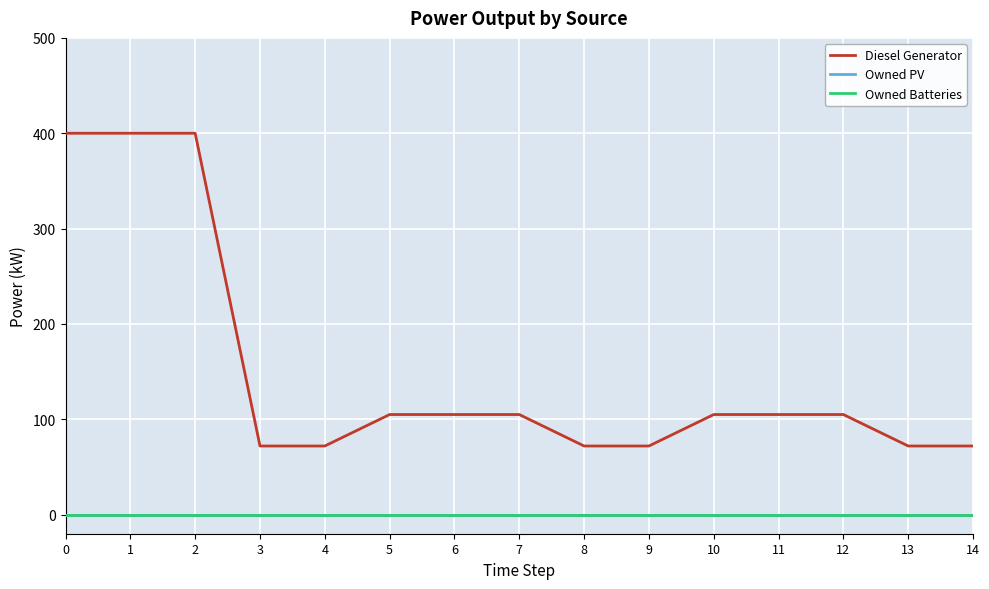

Reading left to right, what are all the values shown in this chart?

Diesel Generator: 400	400	400	72	72	105	105	105	72	72	105	105	105	72	72
Owned PV: 0	0	0	0	0	0	0	0	0	0	0	0	0	0	0
Owned Batteries: 0	0	0	0	0	0	0	0	0	0	0	0	0	0	0